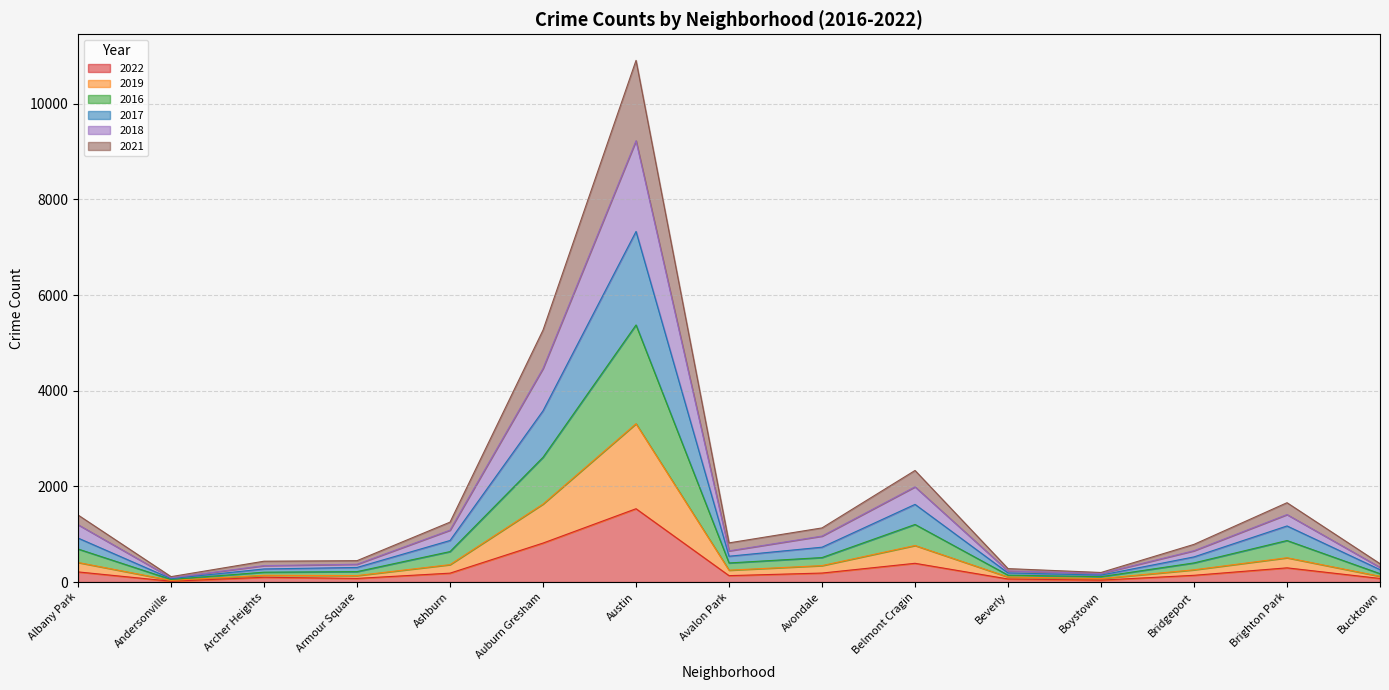

The 2017 series shows 920 at Albany Park. True or false?

True